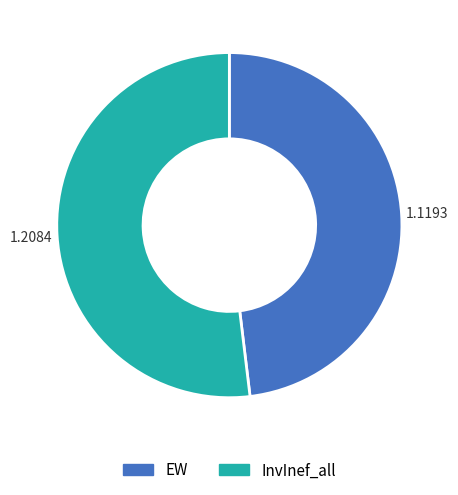

Which slice is the smallest?

EW